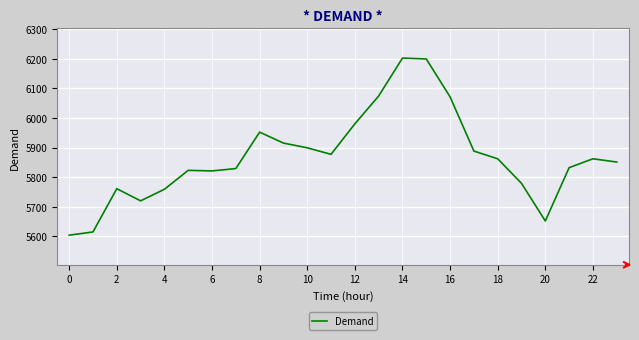

What is the greatest value displayed?

6202